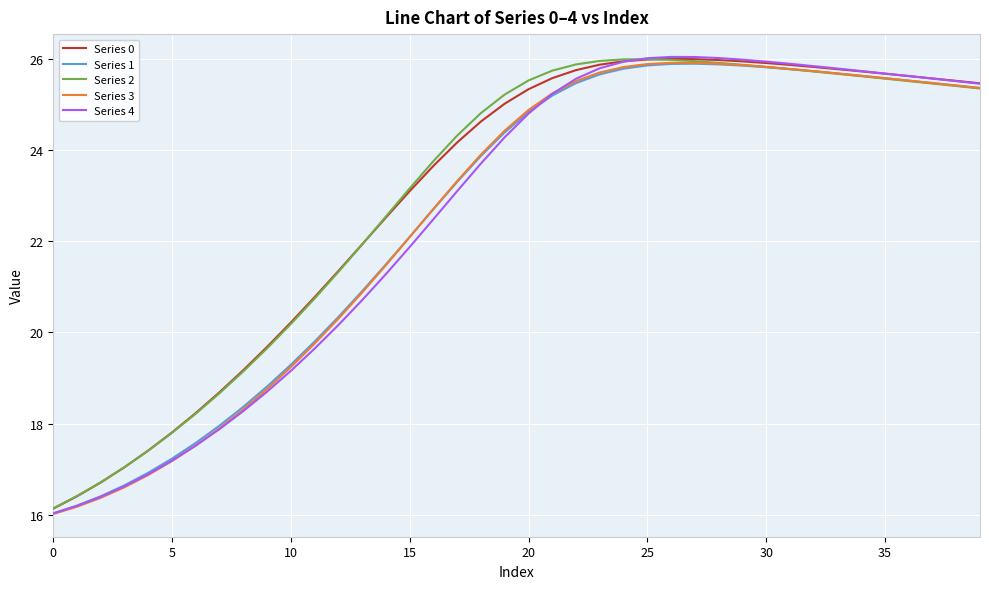

What is the maximum value for Series 0?

26.0